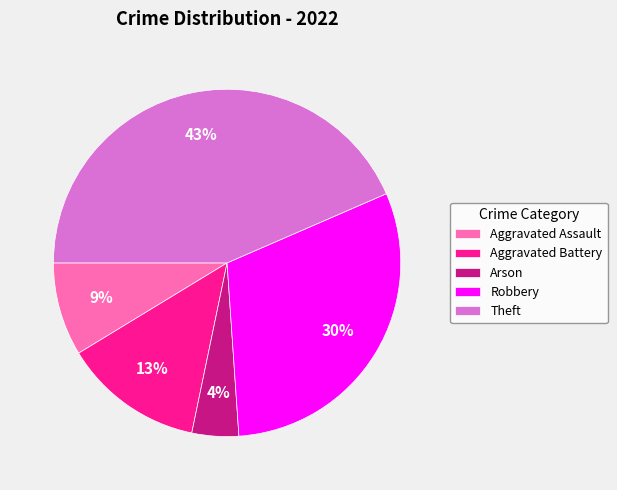

Does Theft represent more than half of the total?

No